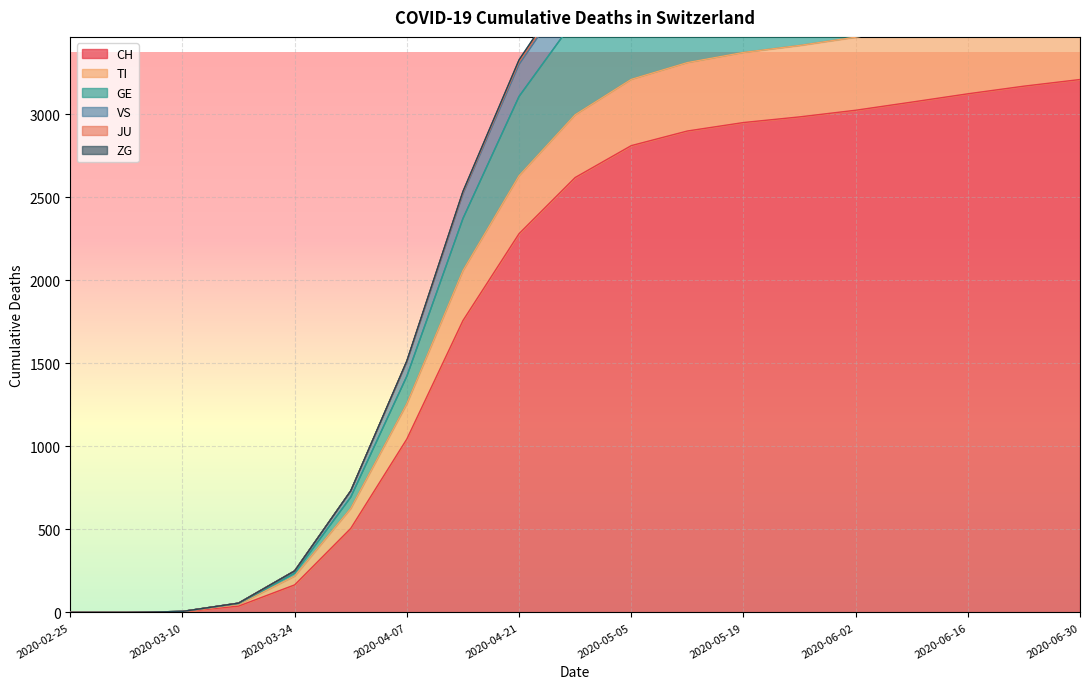

At which label does TI reach its peak?

2020-06-30